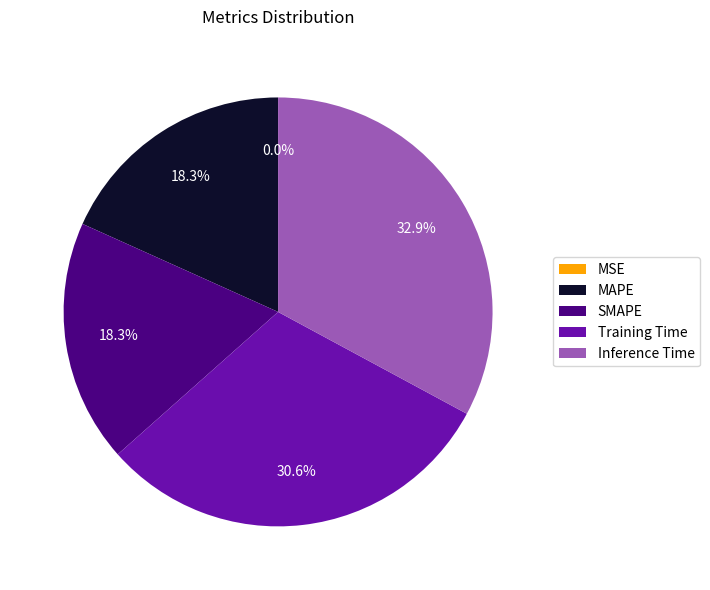

The Training Time slice represents 31% of the pie. True or false?

True